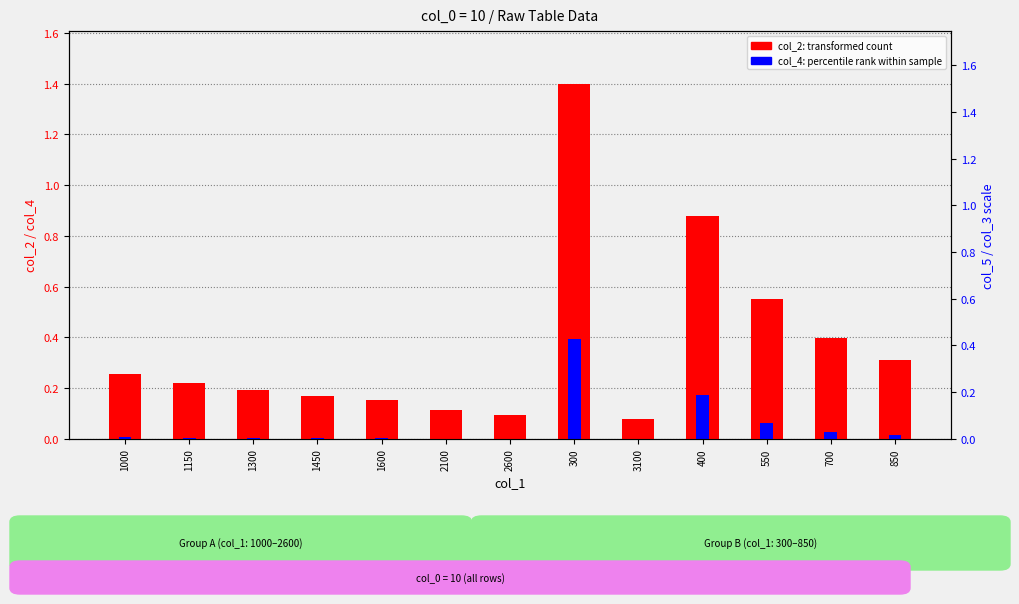

The col_4 (percentile rank) series shows 0.4 at 300. True or false?

True